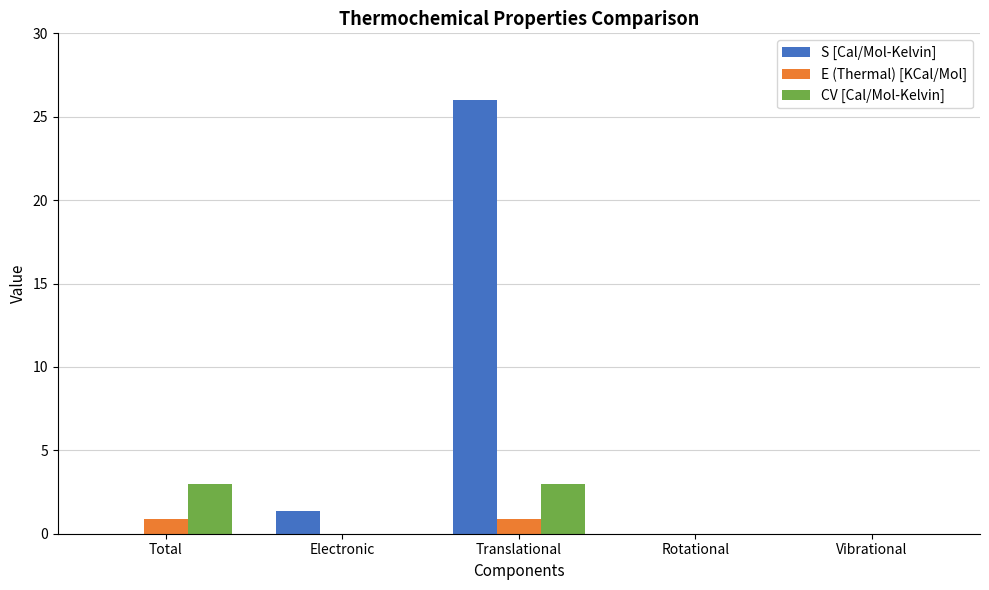

The CV [Cal/Mol-Kelvin] series shows 0.0 at Rotational. True or false?

True